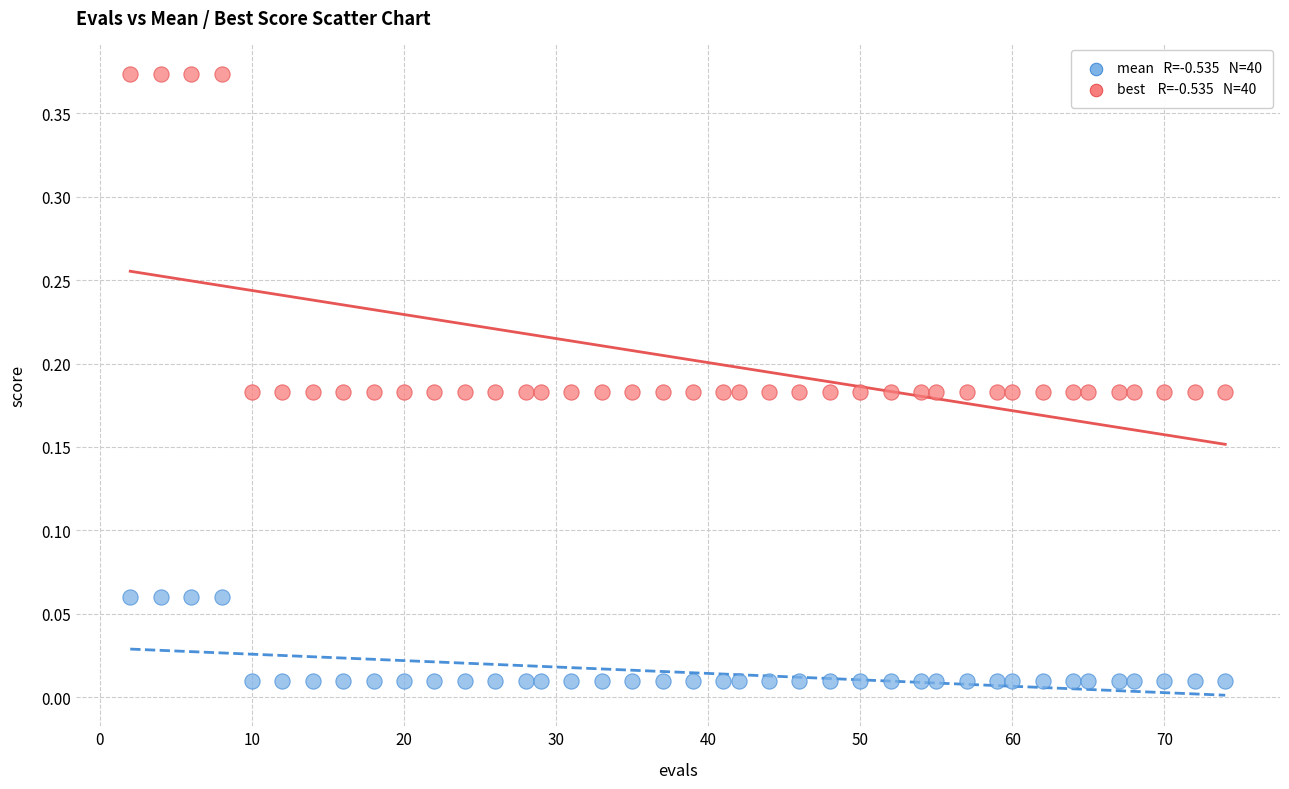

Across all data points, what is the range of X values (max minus min)?

72.0